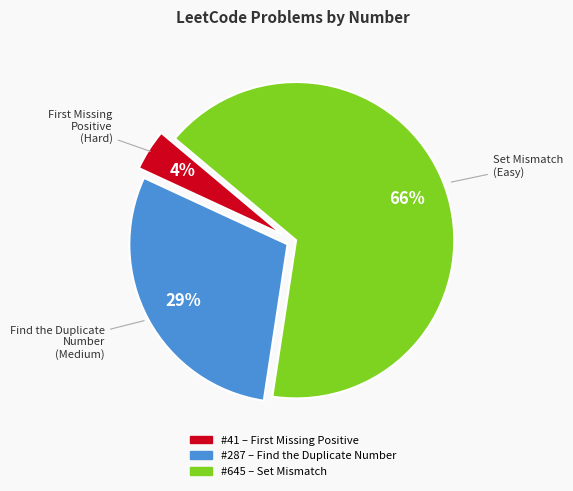

Does any single category account for the majority?

Yes